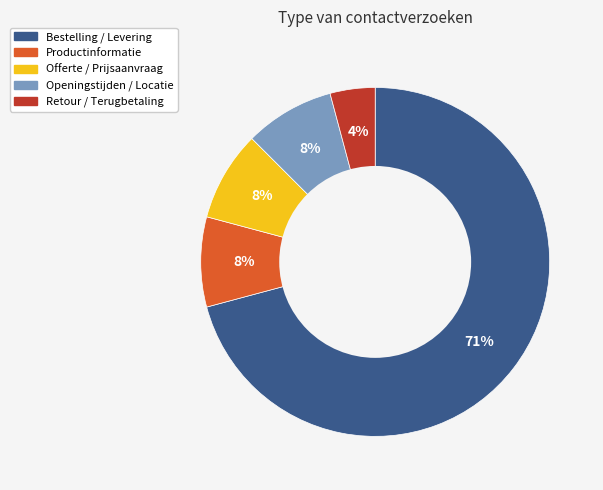

Between Productinformatie and Bestelling / Levering, which is larger?

Bestelling / Levering